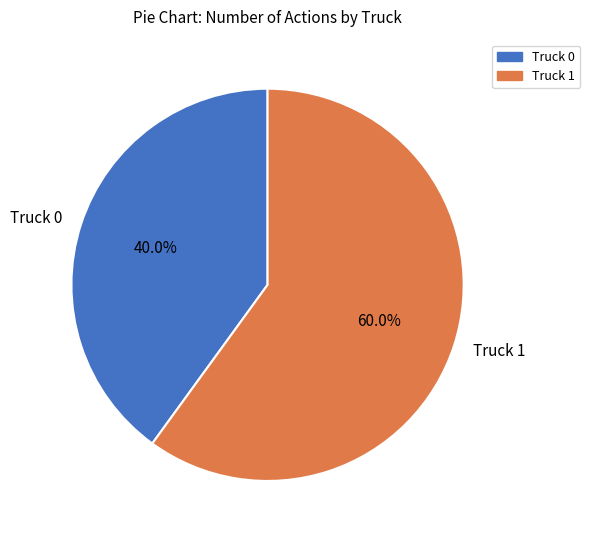

How many segments does this pie chart have?

2